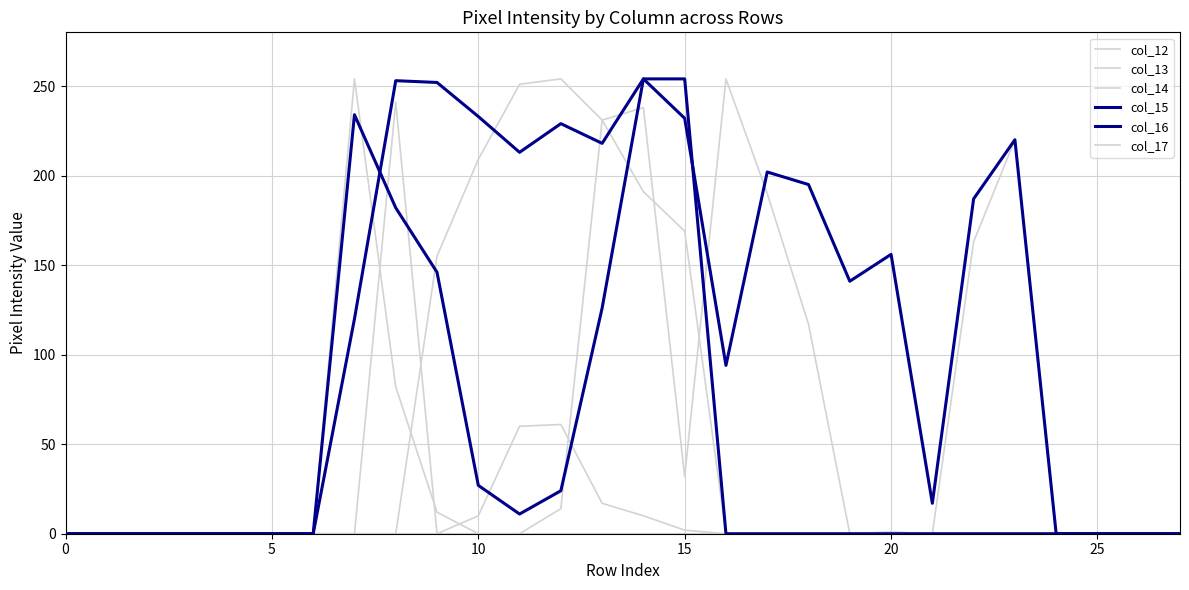

True or false: col_14 has more than 2 interior local peaks.

False